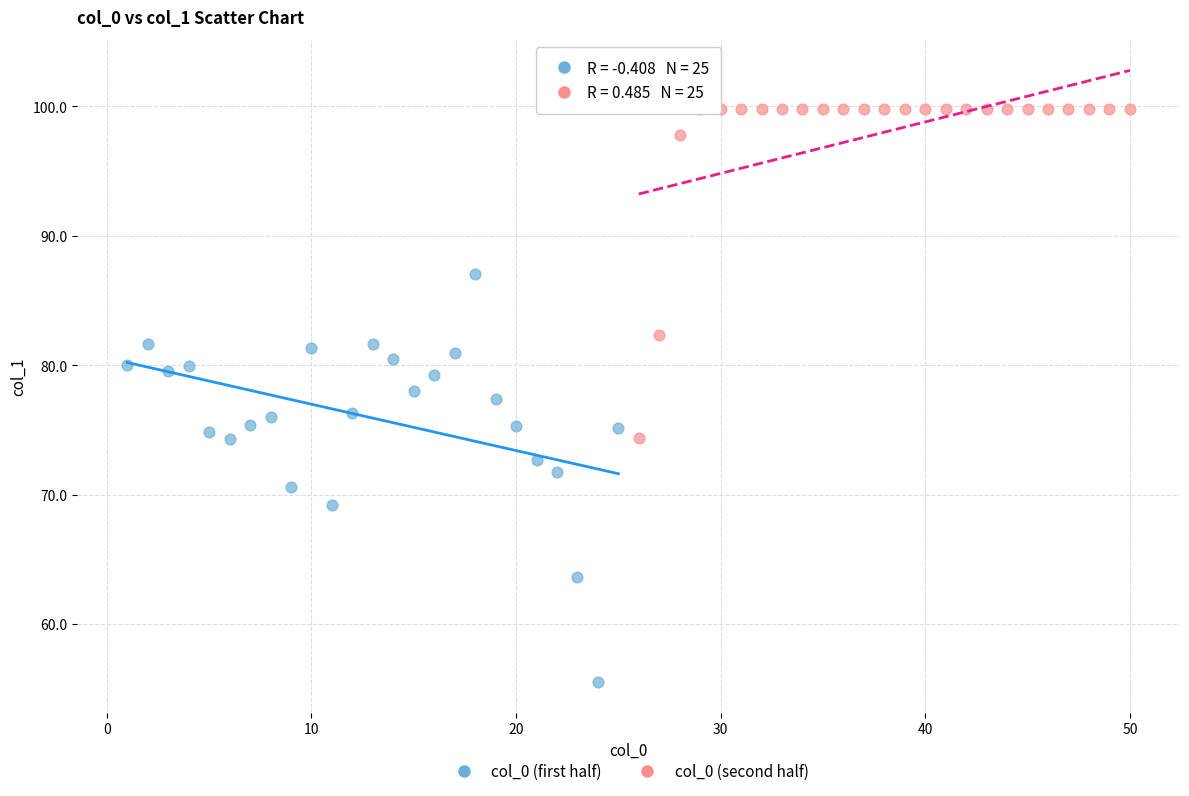

Which series contains the lowest Y value?

col_0 (first half)